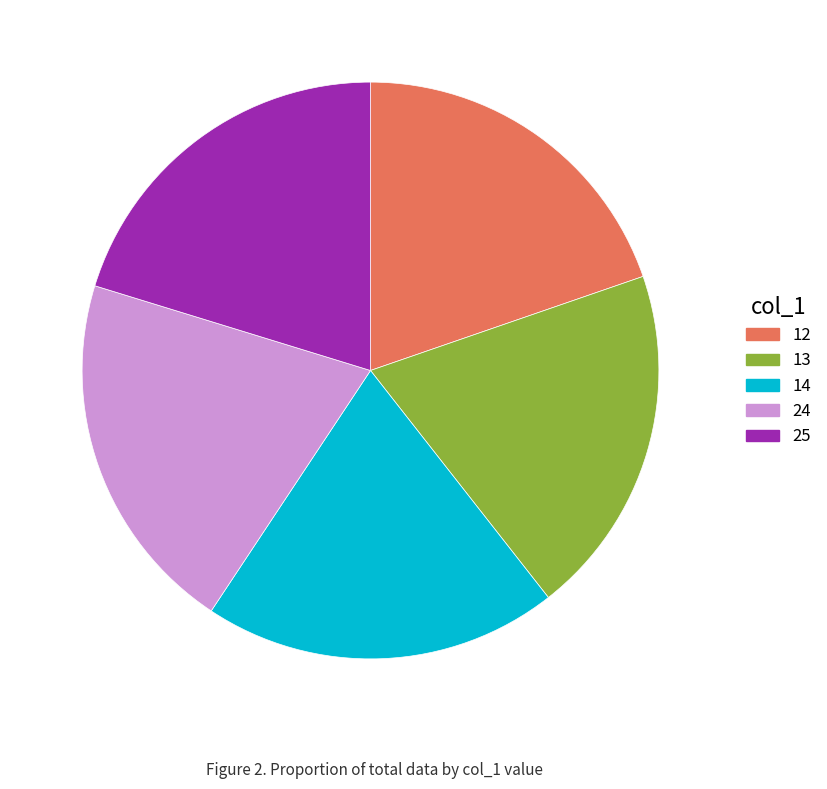

Is it true that 25 is 8% of the pie?

False